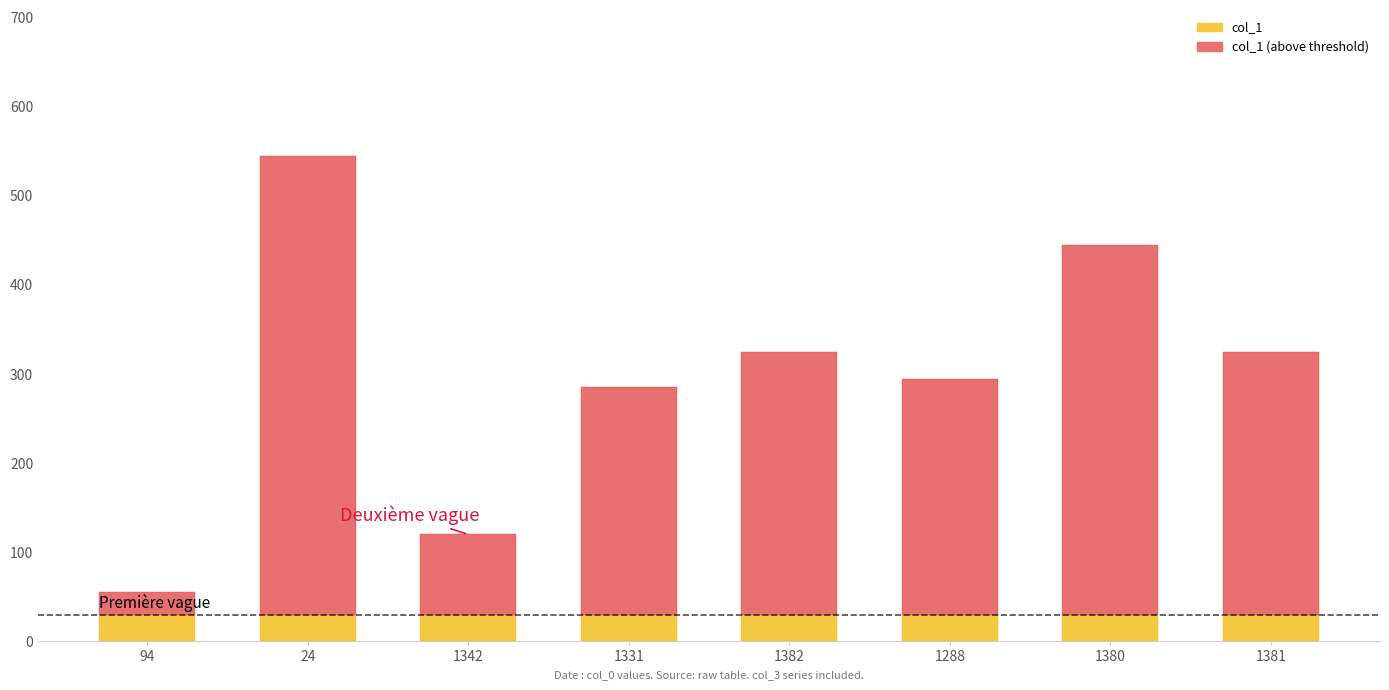

What is the total value across all series at 1342?

120